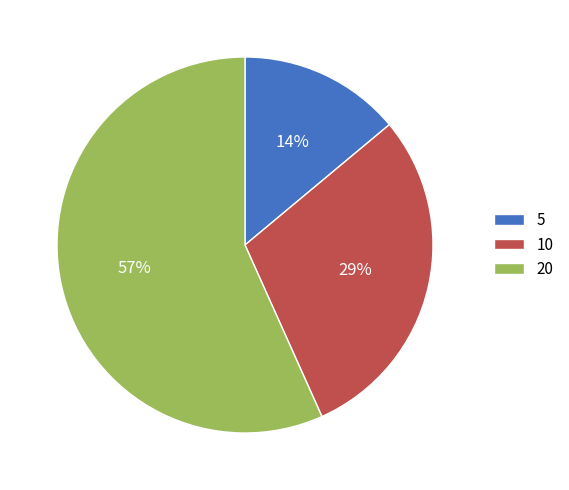

To the nearest percent, what portion does 5 represent?

14%